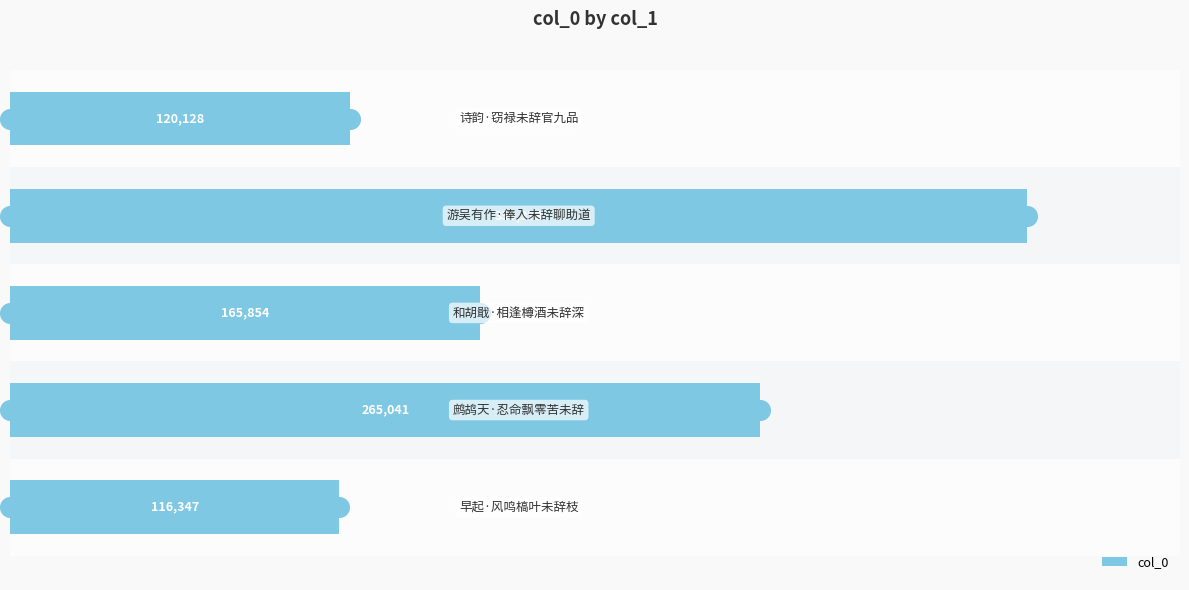

Approximately how many times larger is the value at 1 compared to 2?

1.6